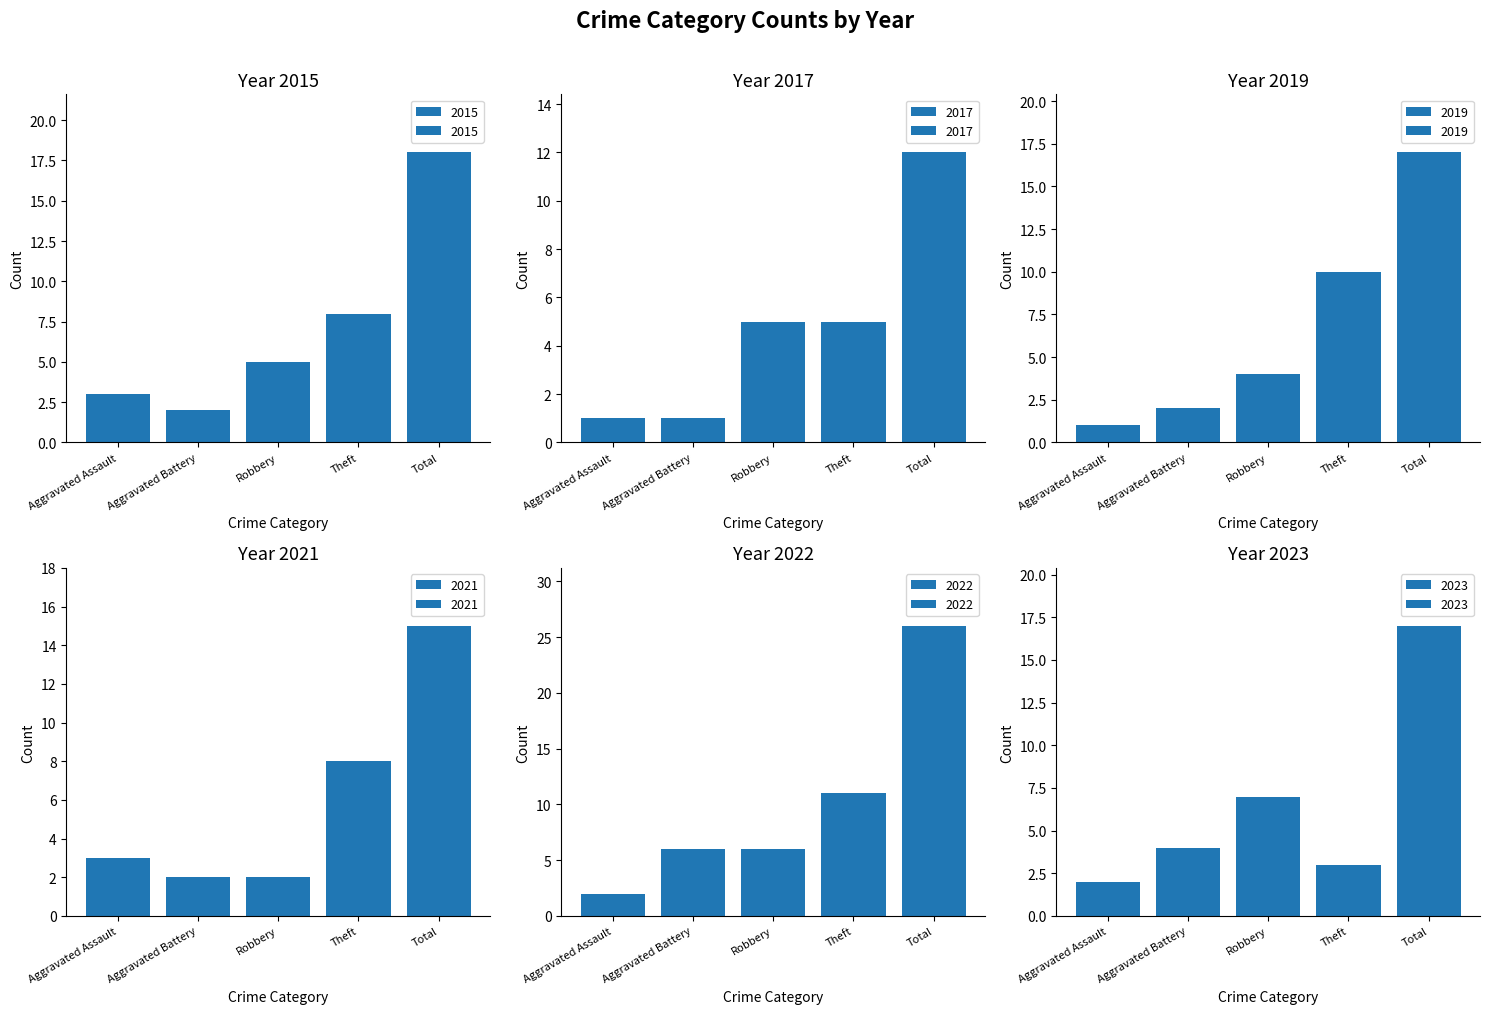

At which label does 2019 reach its minimum?

Aggravated Assault